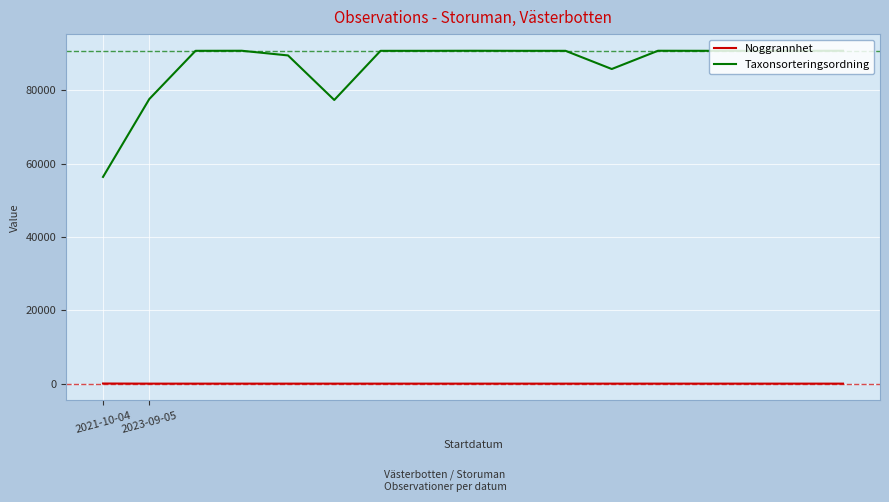

Rank the series by their average value, from lowest to highest.

Noggrannhet, Taxonsorteringsordning